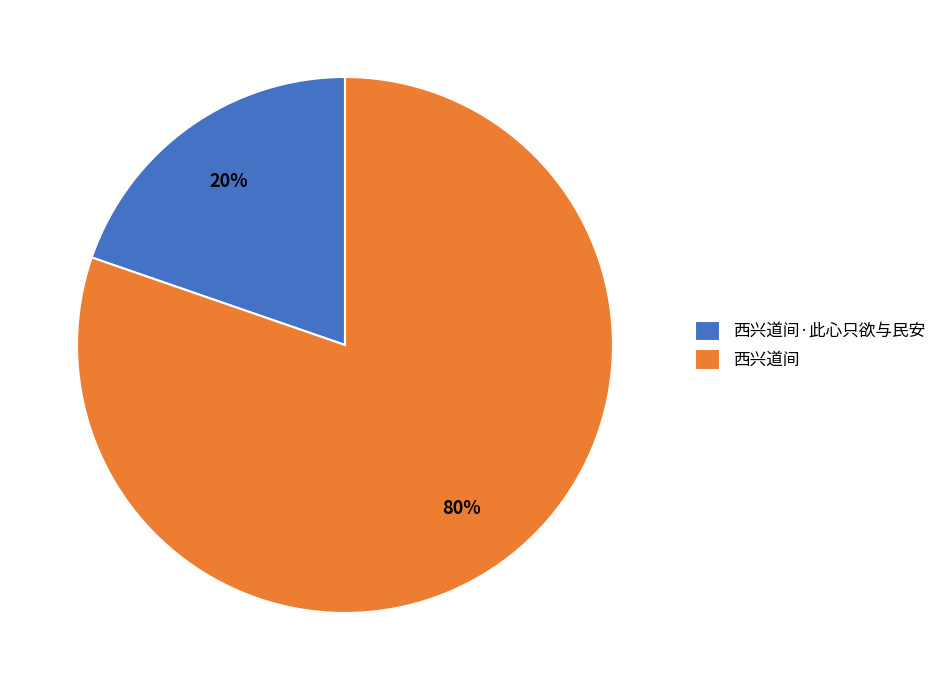

To the nearest percent, what is the combined percentage of 西兴道间·此心只欲与民安 and 西兴道间?

100%